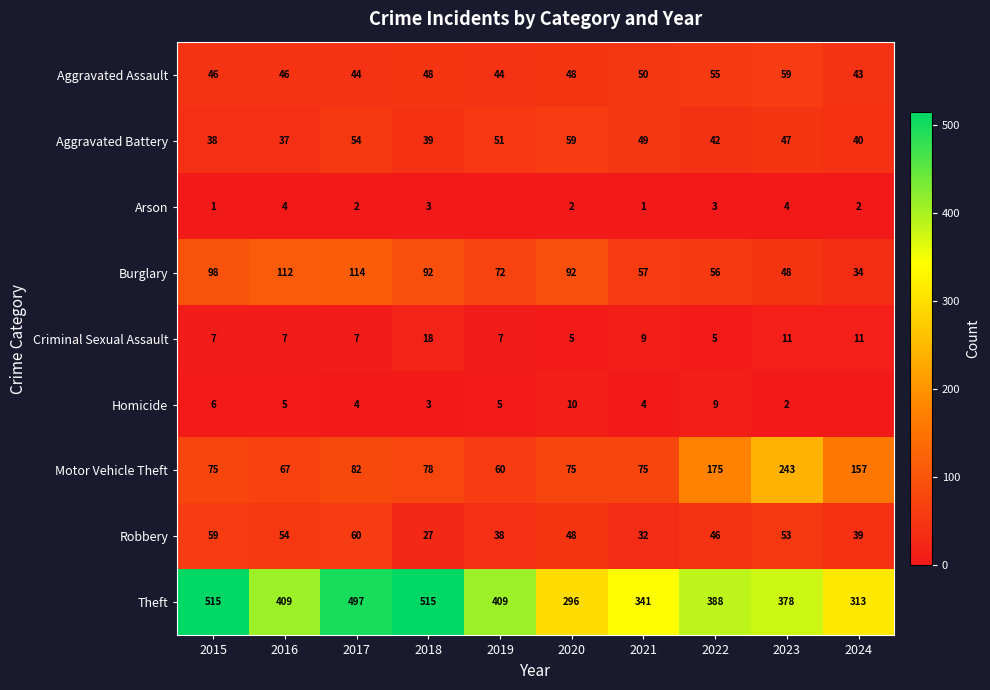

What is the highest value of the Robbery series?

60